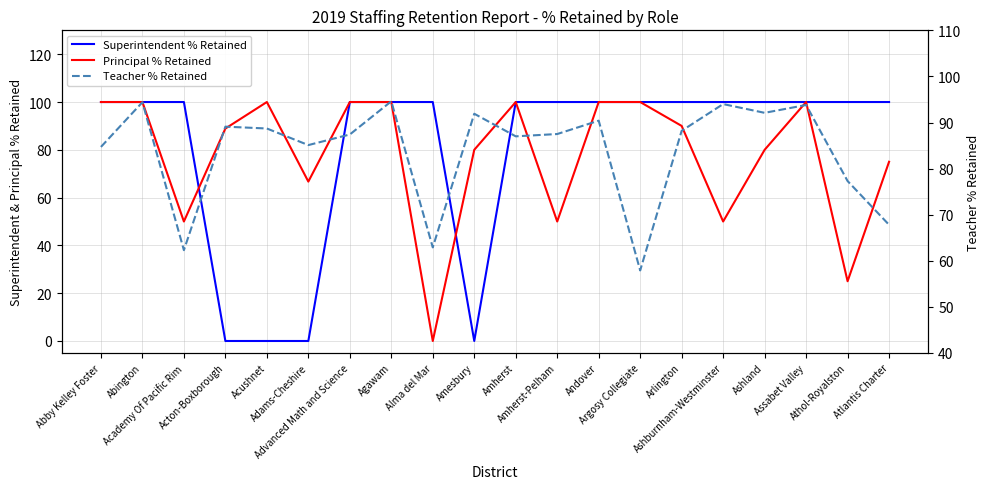

At which category does Principal % Retained reach its first local valley?

Academy Of Pacific Rim